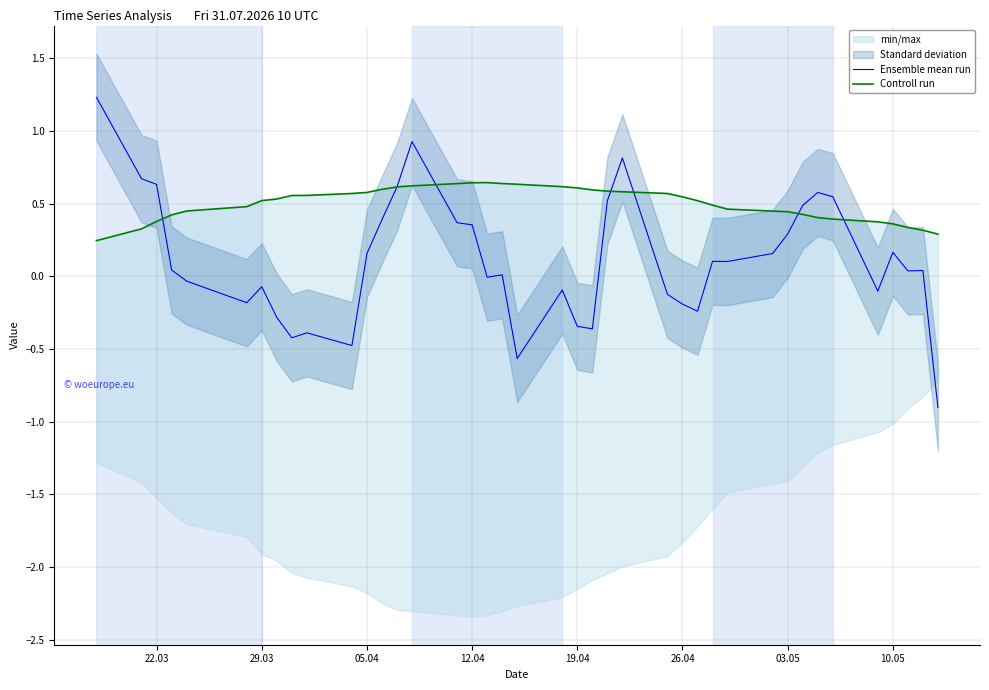

Does the chart display data point markers on the line(s)?

No